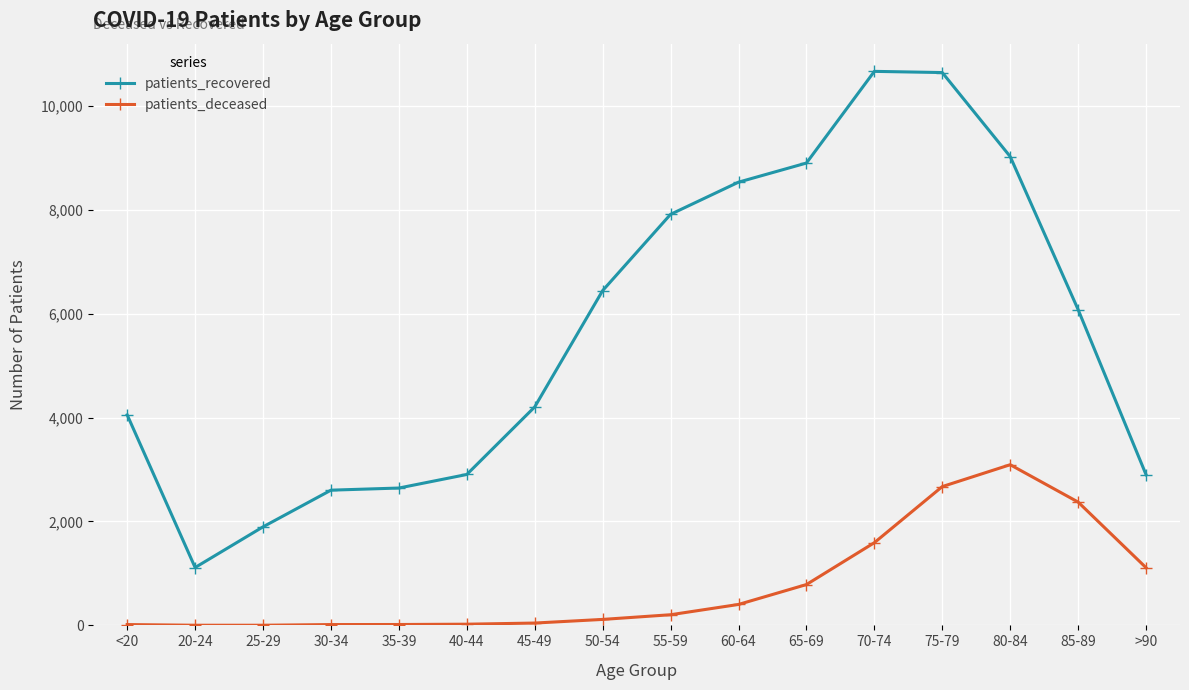

Which series has the largest total across all categories?

patients_recovered